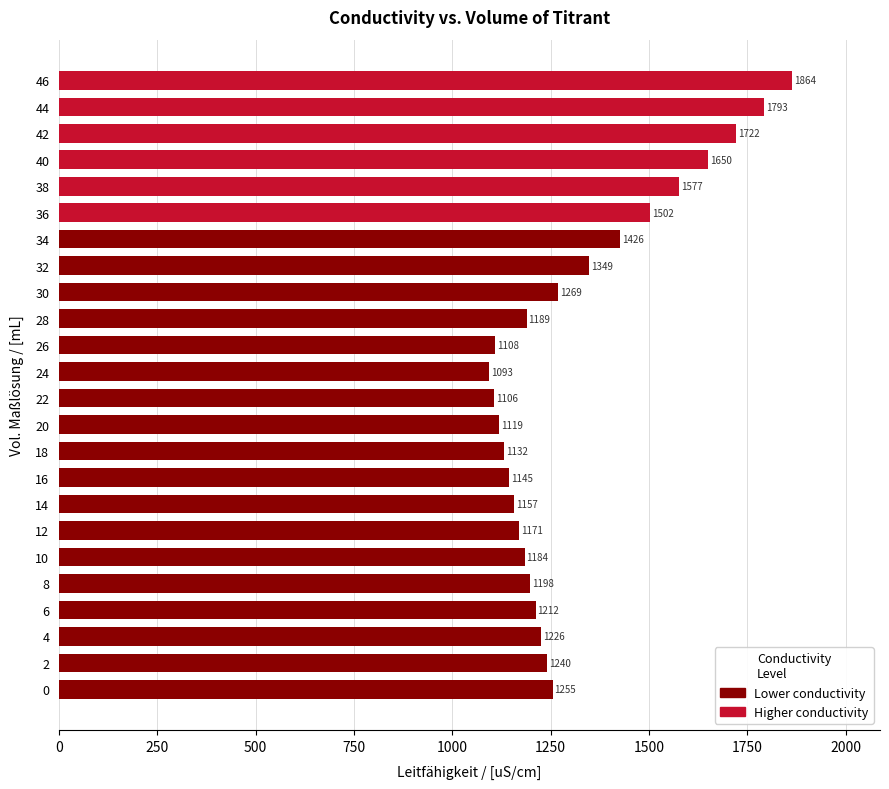

Reading bottom to top, what are all the values shown in this chart?

0=1255	2=1240	4=1226	6=1212	8=1198	10=1184	12=1171	14=1157	16=1145	18=1132	20=1119	22=1106	24=1093	26=1108	28=1189	30=1269	32=1349	34=1426	36=1502	38=1577	40=1650	42=1722	44=1793	46=1864